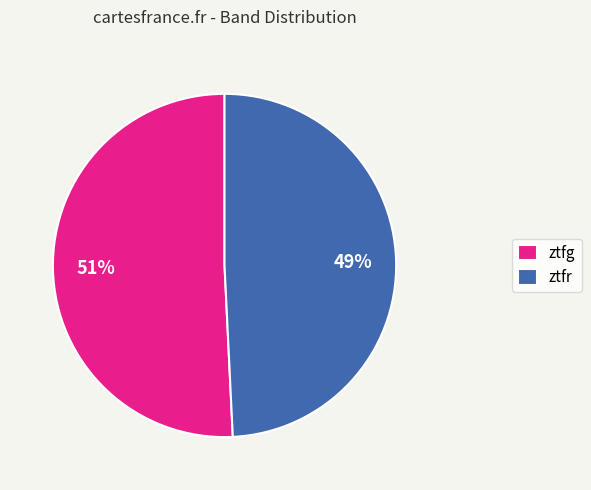

To the nearest percent, what portion does ztfr represent?

49%